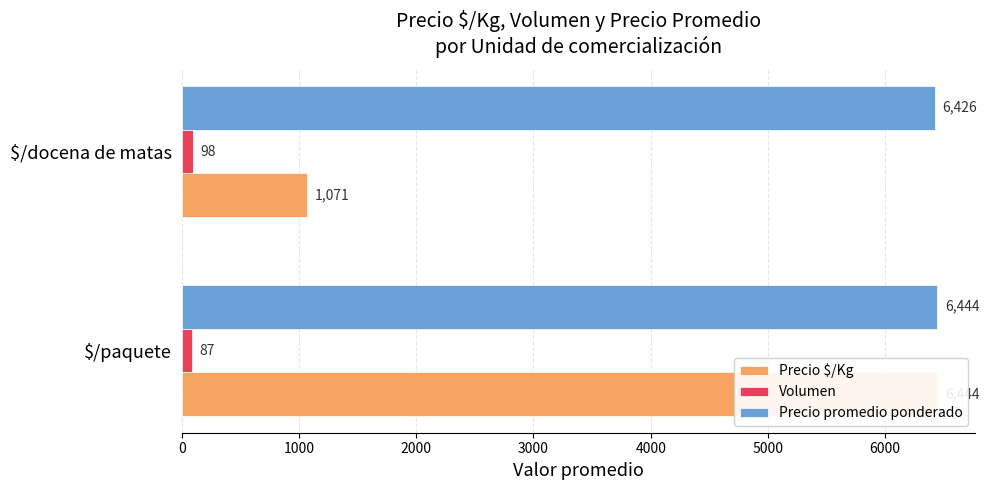

What is the value of the Precio $/Kg bar at the 1st from the left?

6444